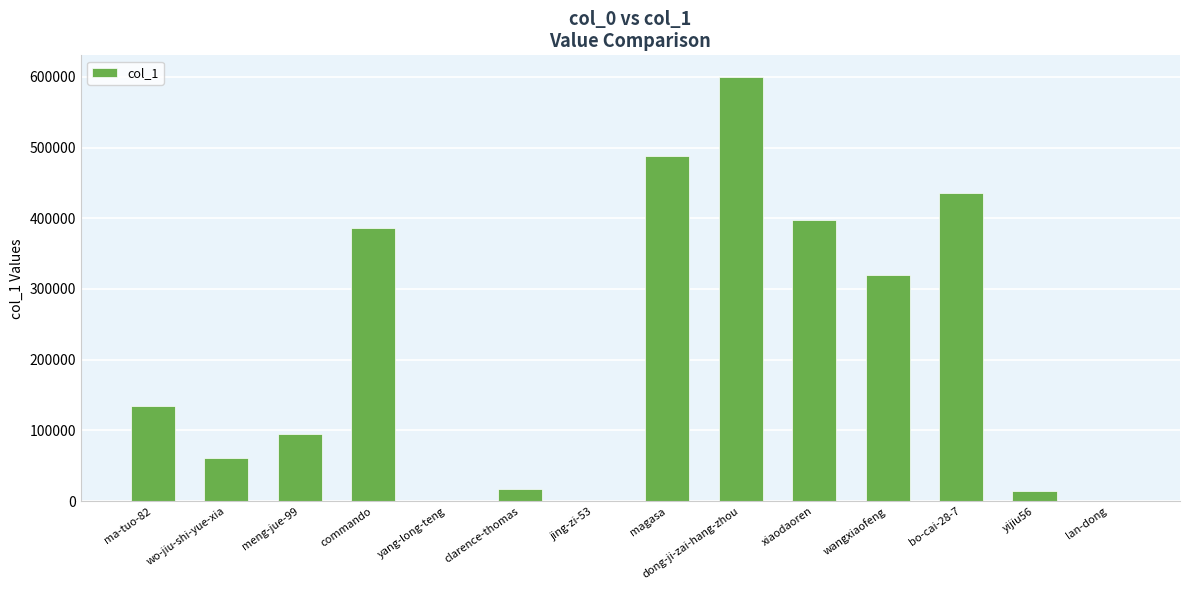

What is the greatest value displayed?

600329